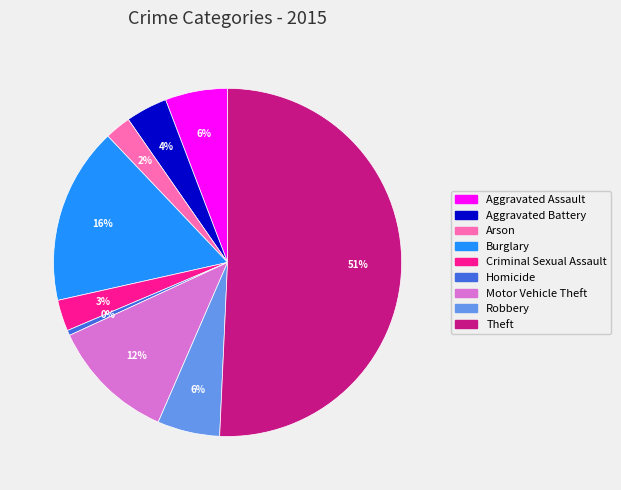

Which slice represents more than half of the pie?

Theft